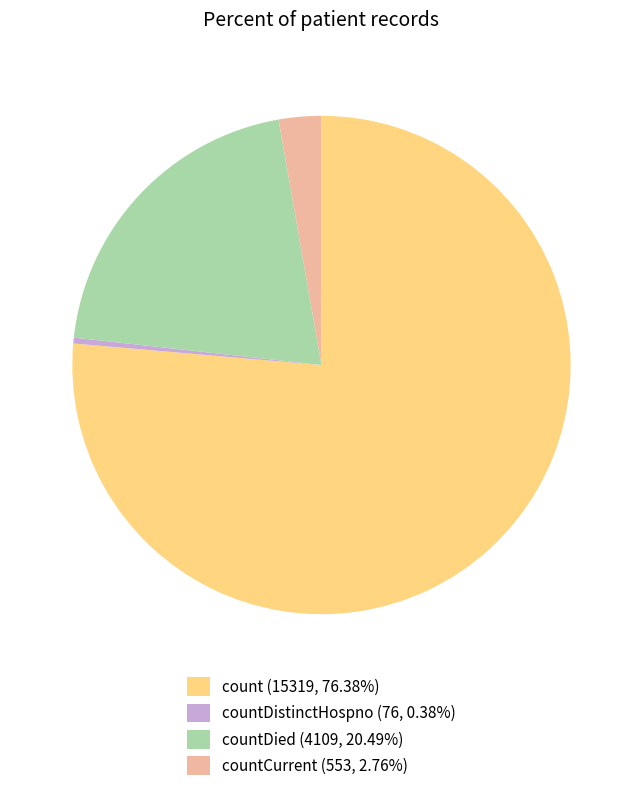

Combined, do countDistinctHospno (76, 0.38%) and countDied (4109, 20.49%) account for over 50%?

No